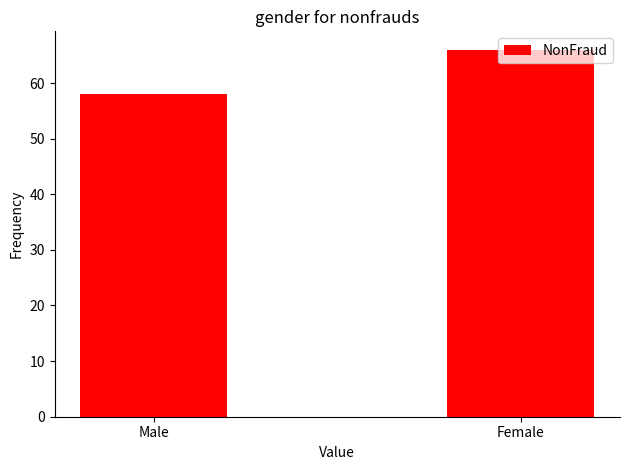

What is the label of the 2nd bar from the left?

Female